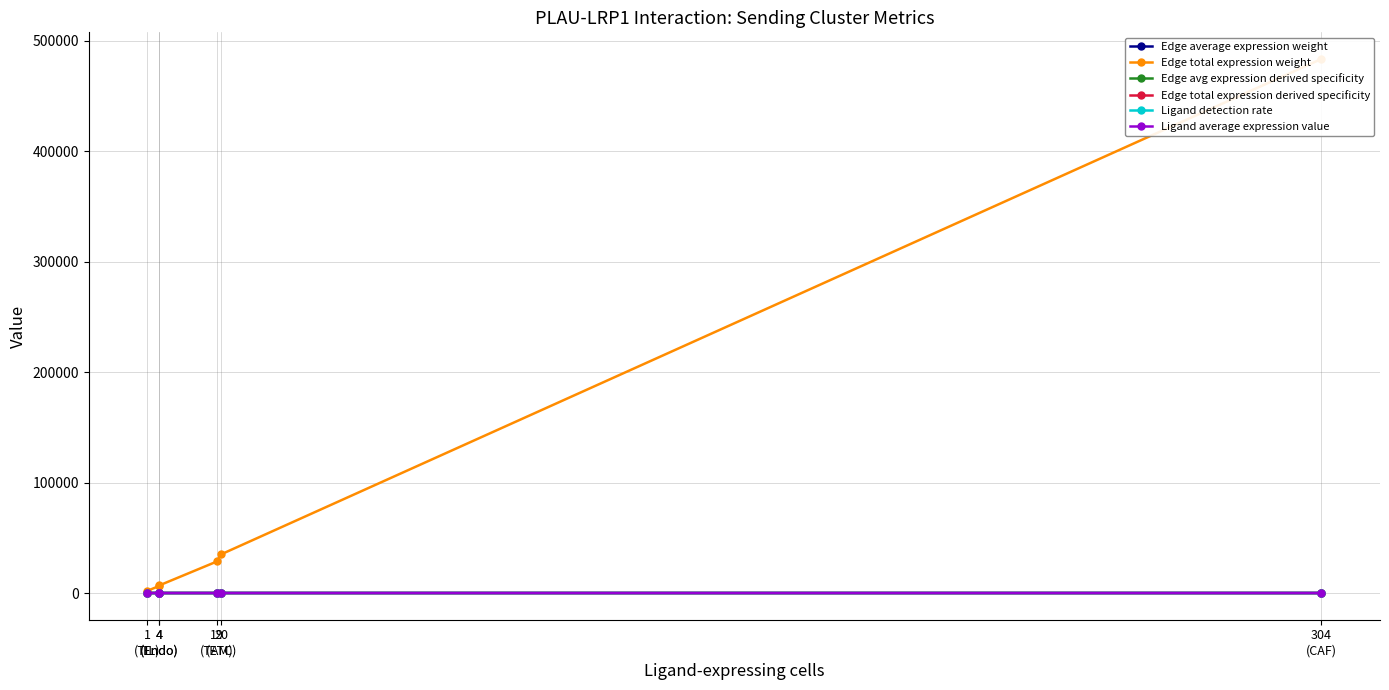

Reading right to left, transcribe all the data shown in this chart.

Edge average expression weight: 1.3	0.4	0.7	0.6	0.7	0.2
Edge total expression weight: 483571.6	35018.3	28676.4	6822.8	6372.8	2013.9
Edge avg expression derived specificity: 0.2	0.0	0.1	0.1	0.1	0.0
Edge total expression derived specificity: 0.8	0.1	0.0	0.0	0.0	0.0
Ligand detection rate: 0.5	0.1	0.3	0.2	0.2	0.1
Ligand average expression value: 1.0	0.3	0.5	0.4	0.5	0.2